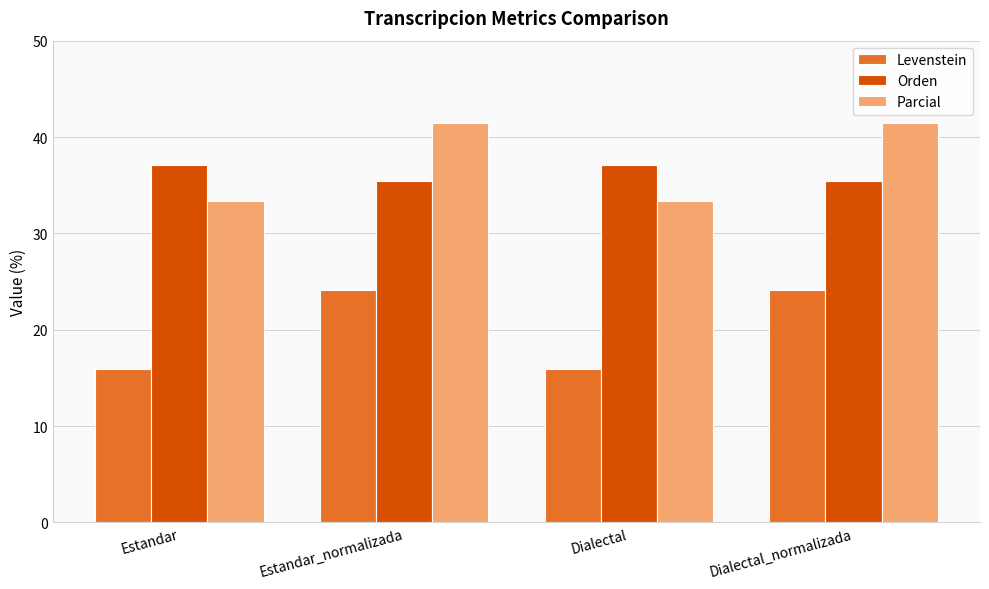

Does the chart contain stacked bars?

No